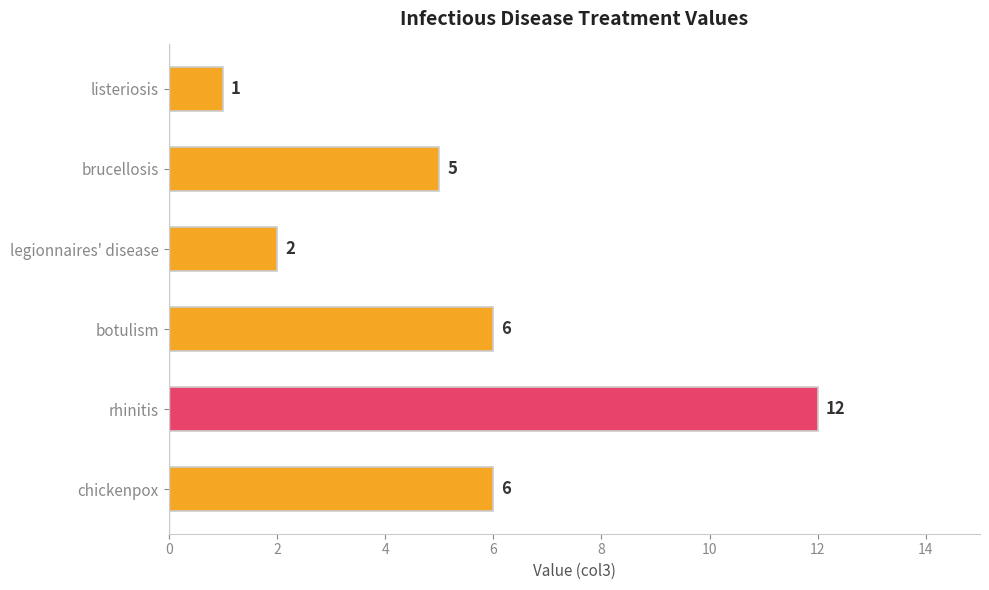

What is the smallest value displayed?

1